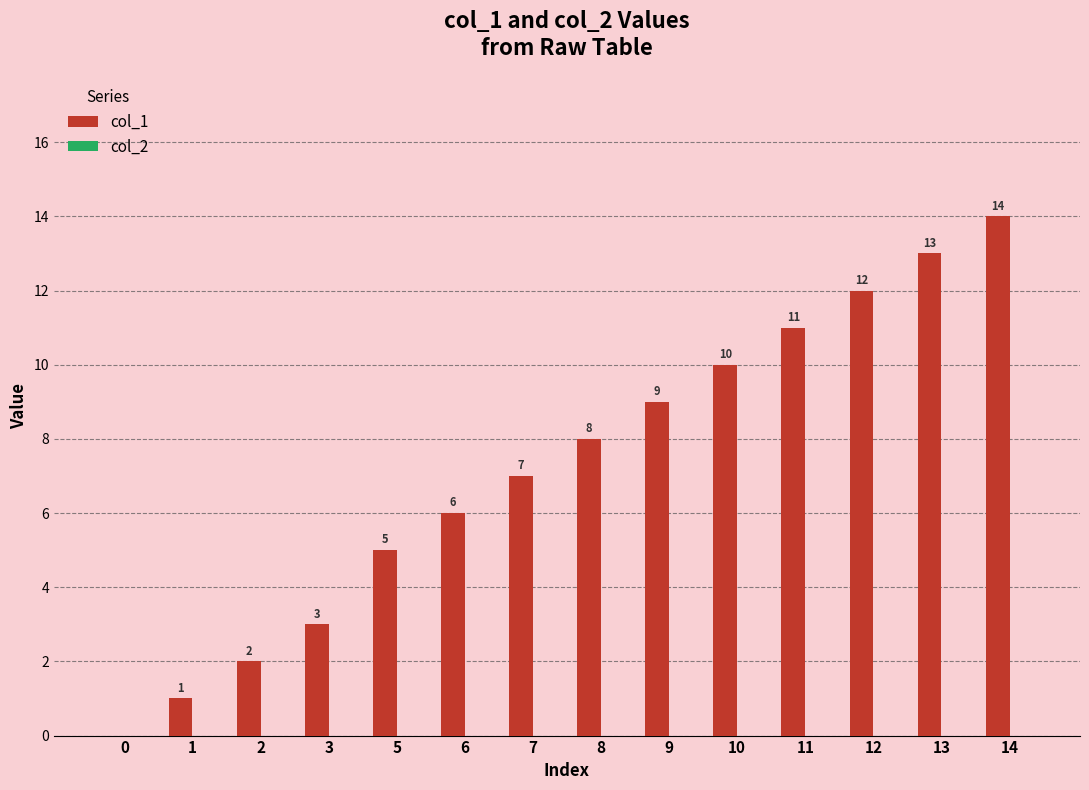

What is the sum of the values at 7 and 12?

19